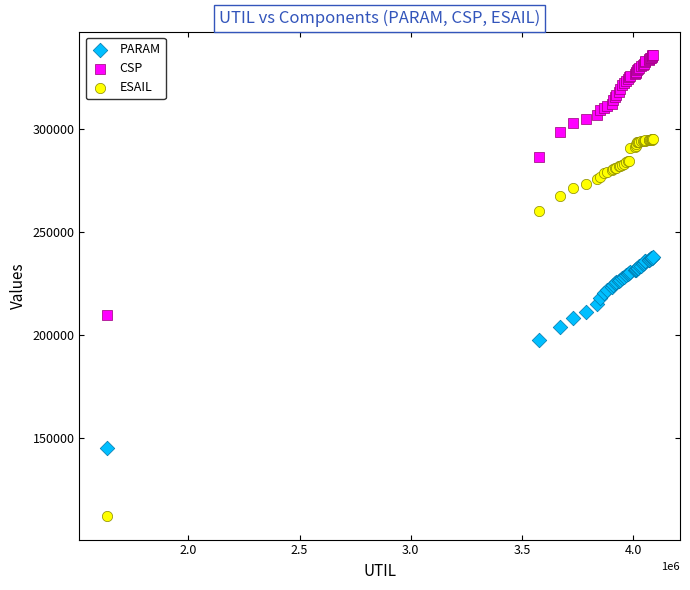

Which series contains the lowest Y value?

ESAIL